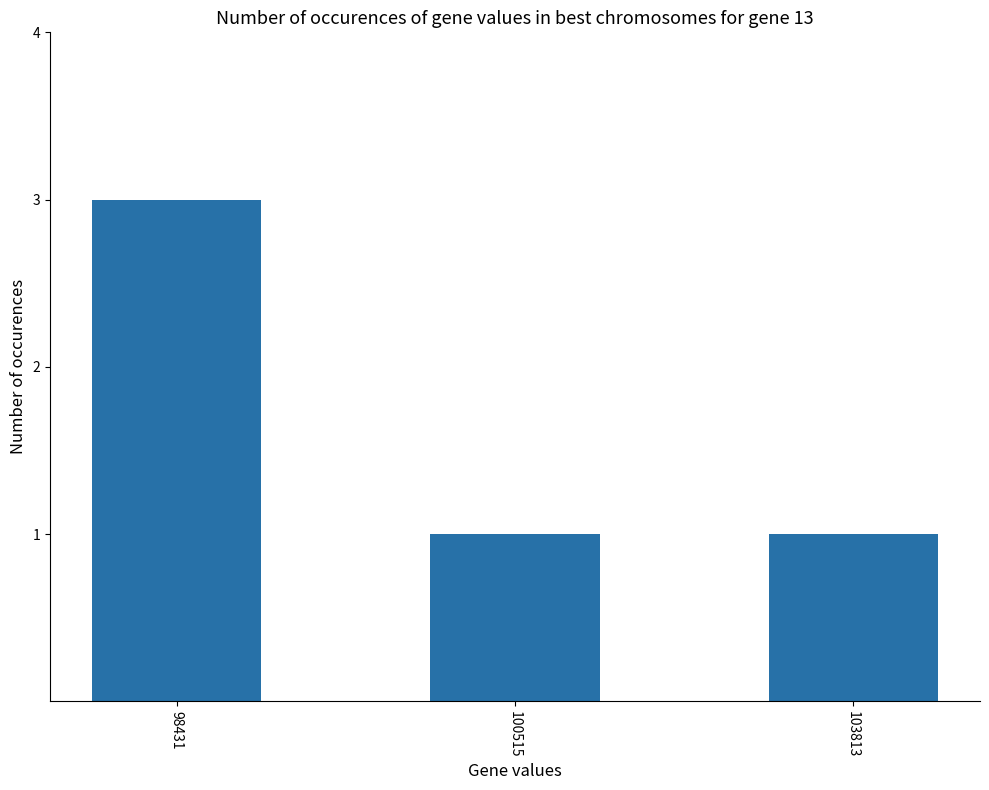

What is the value of the 1st bar from the left?

3